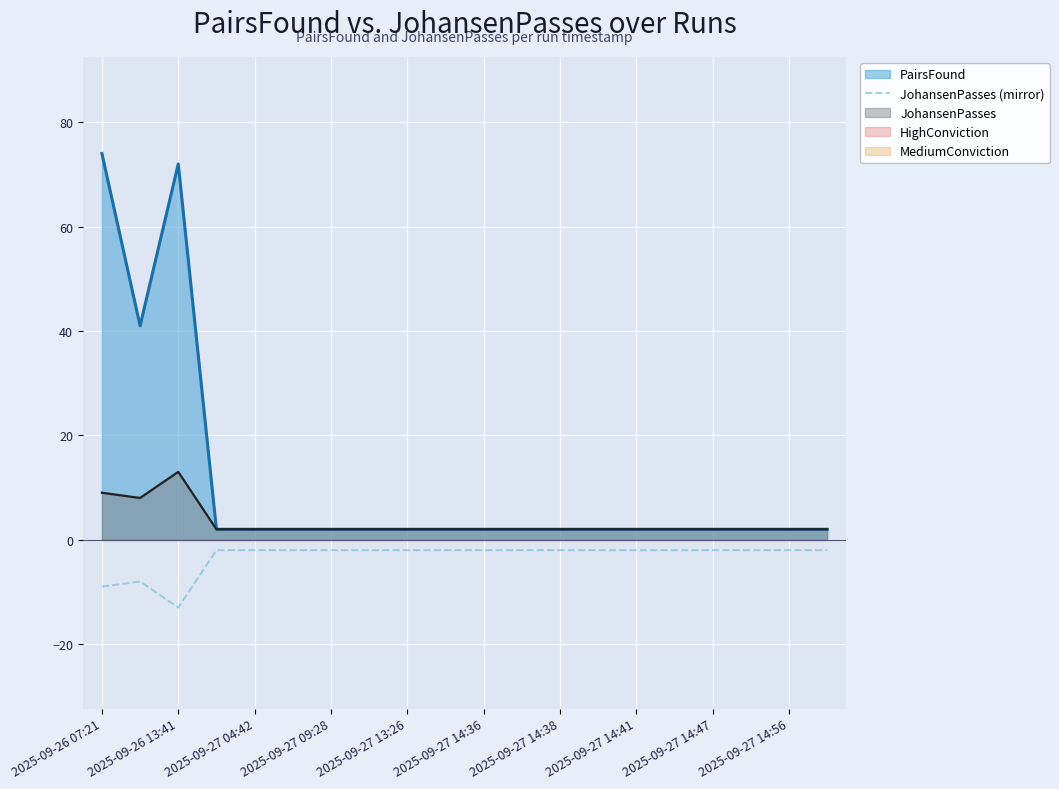

Is it true that JohansenPasses equals 2 at 2025-09-27 14:41?

True